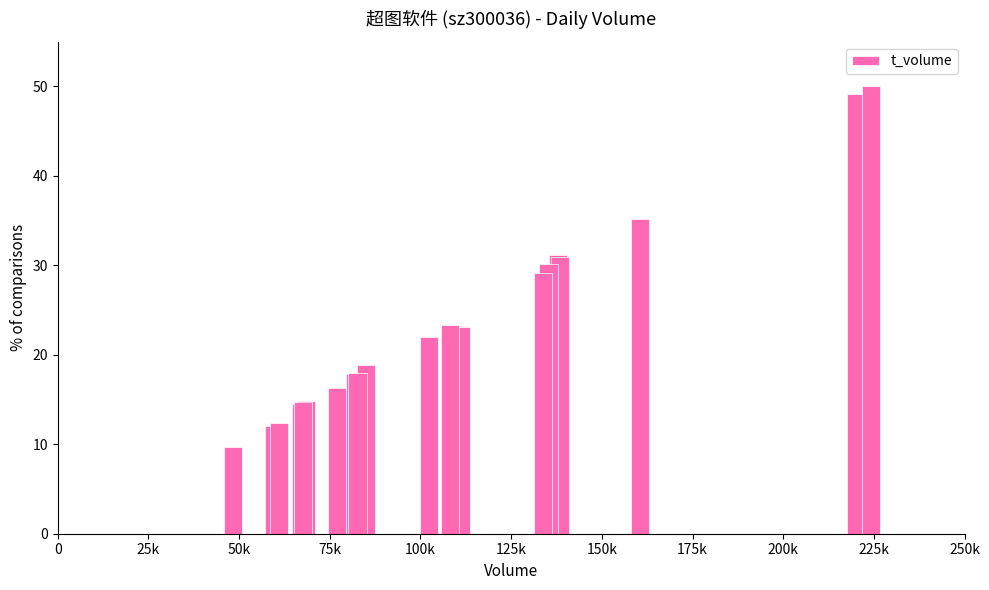

What is the difference between the maximum and minimum values?

40.3